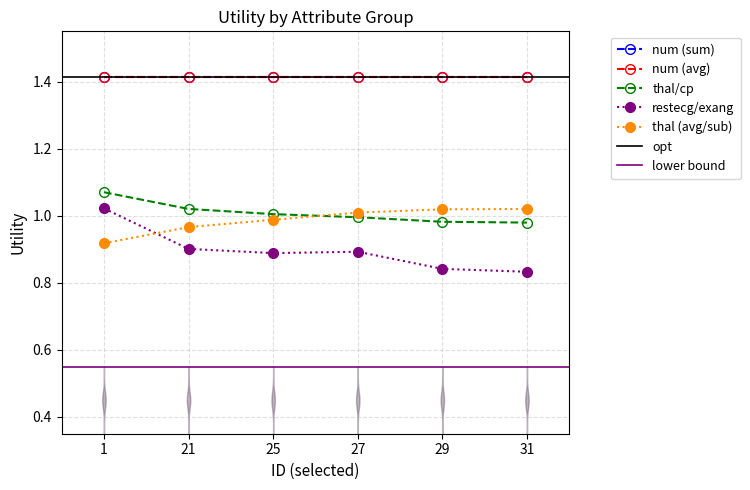

What is the difference between the maximum and minimum values in the thal/cp series?

0.1